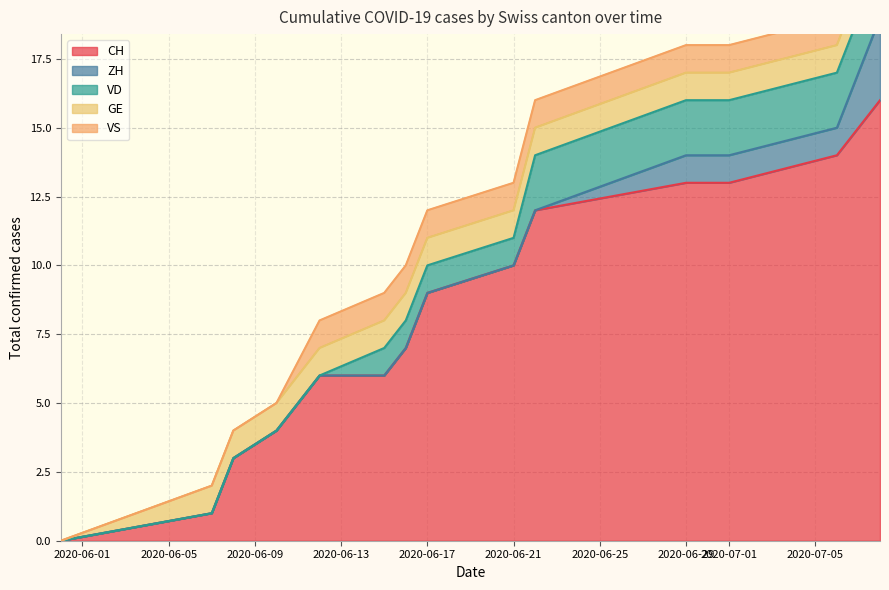

What are all the series names shown in the legend?

CH, ZH, VD, GE, VS